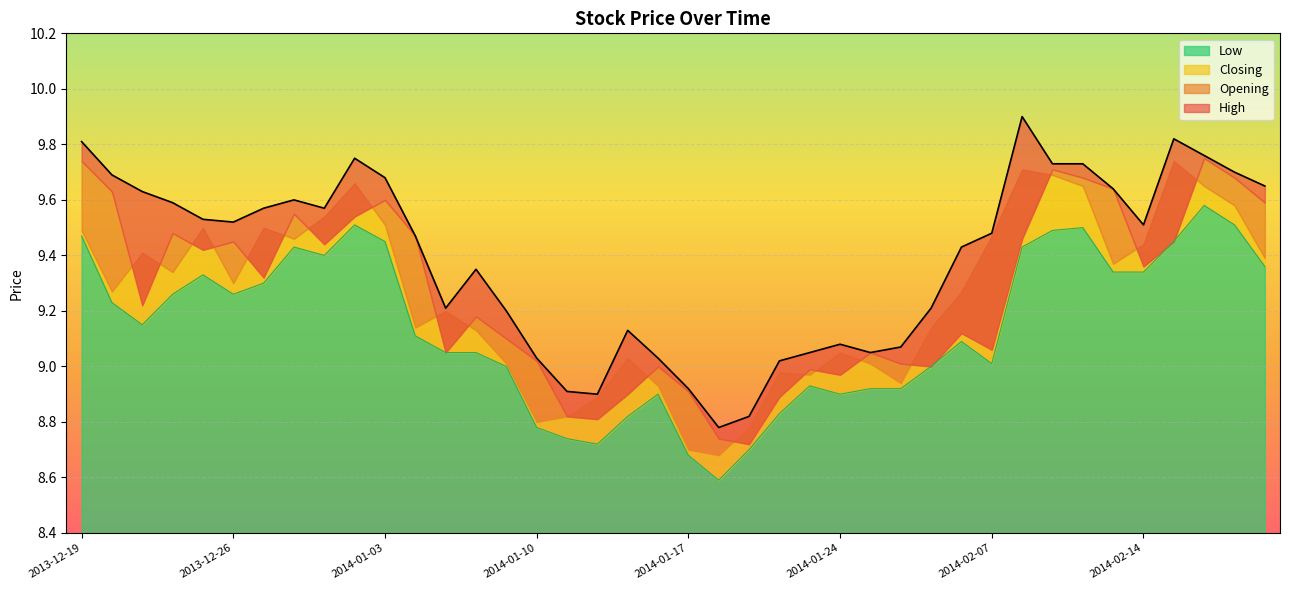

At which label does High reach its minimum?

2014-01-20